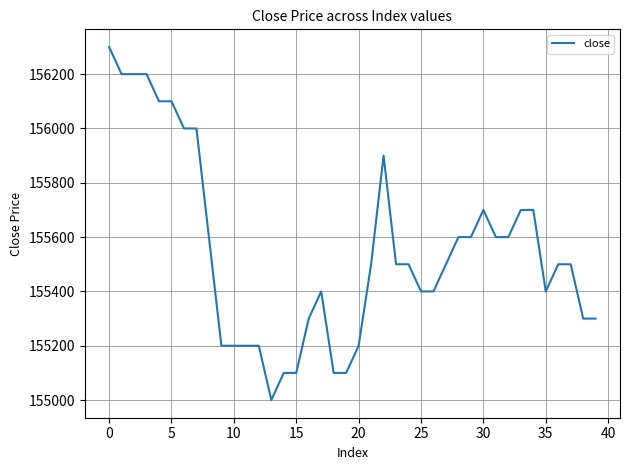

What is the greatest value displayed?

156300